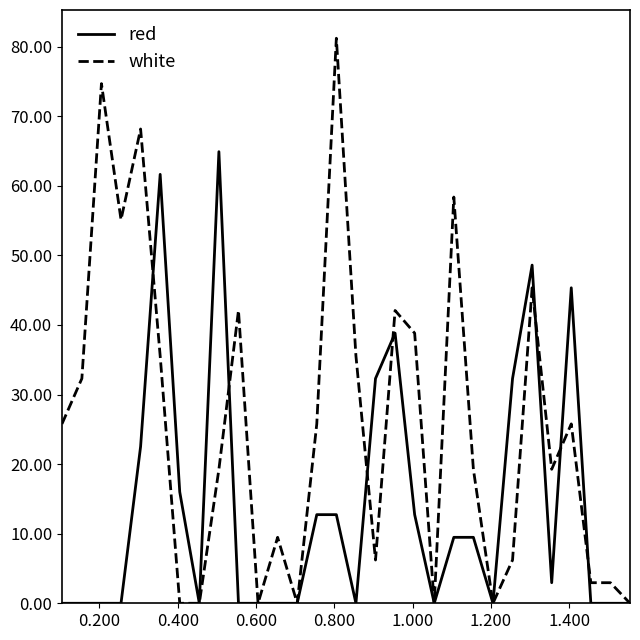

Which series has the largest total across all categories?

white